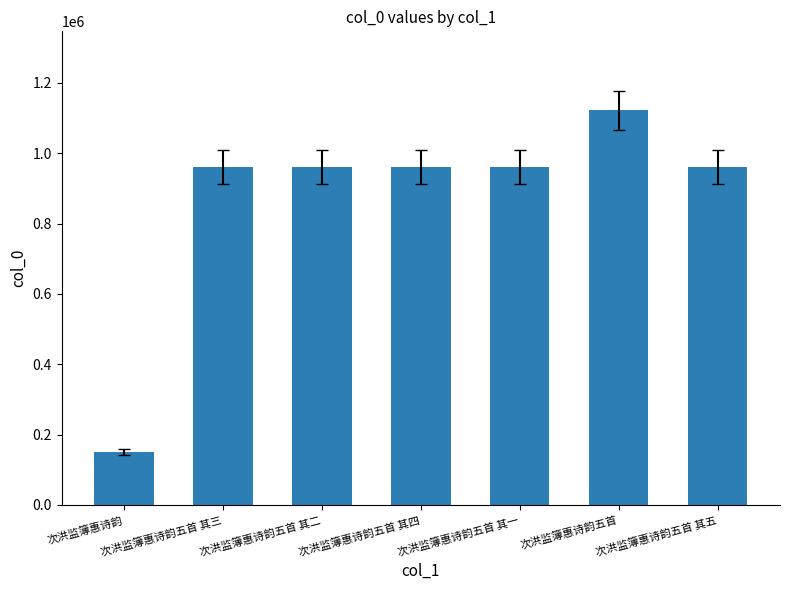

Read the value at 次洪监簿惠诗韵五首 其三.

961318